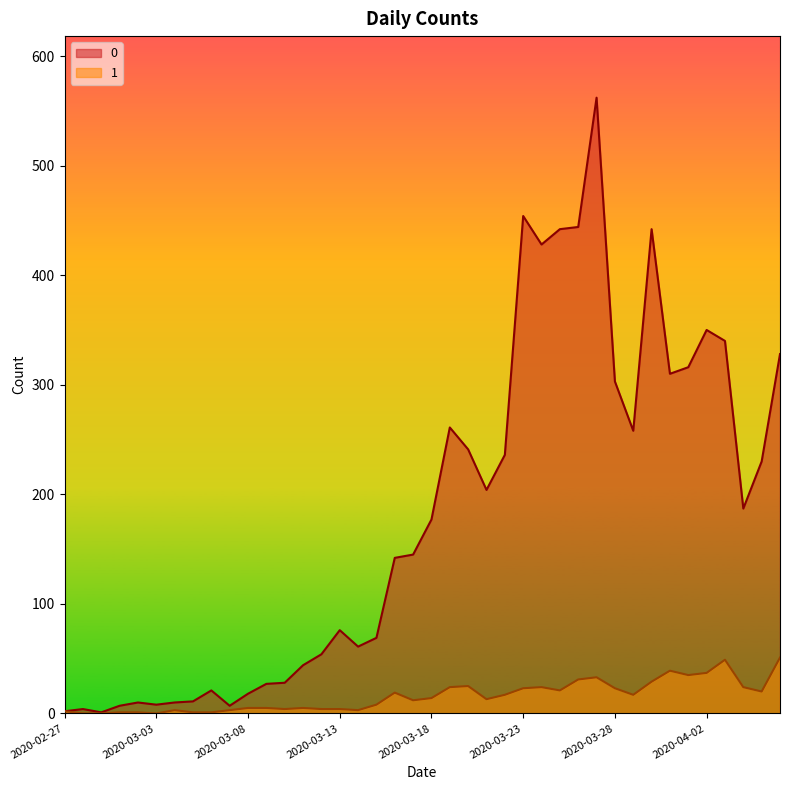

How many data points in 0 are above 177?

19